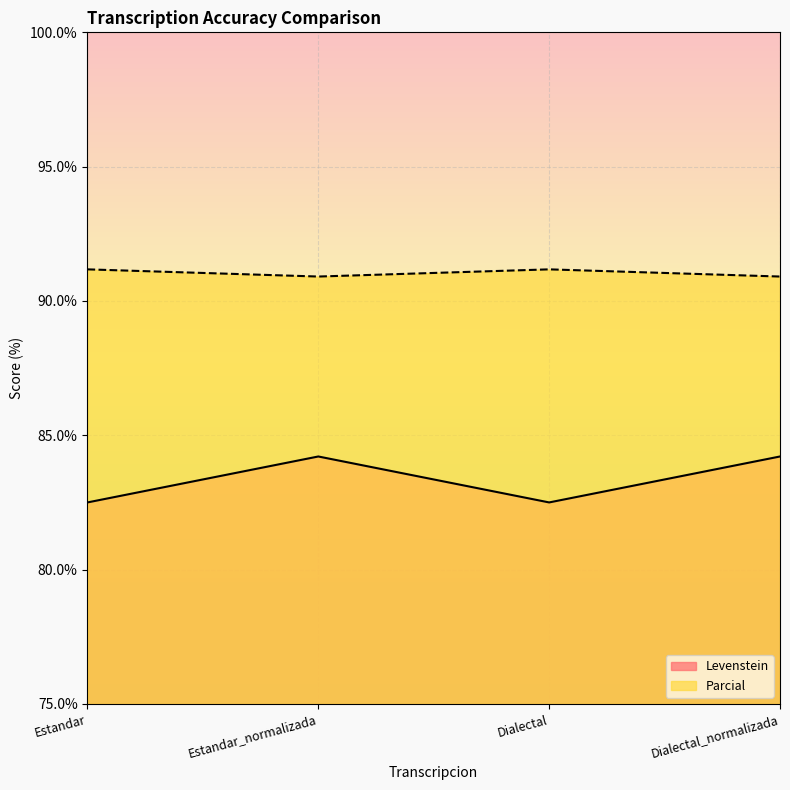

True or false: Parcial and Levenstein cross at least once.

False